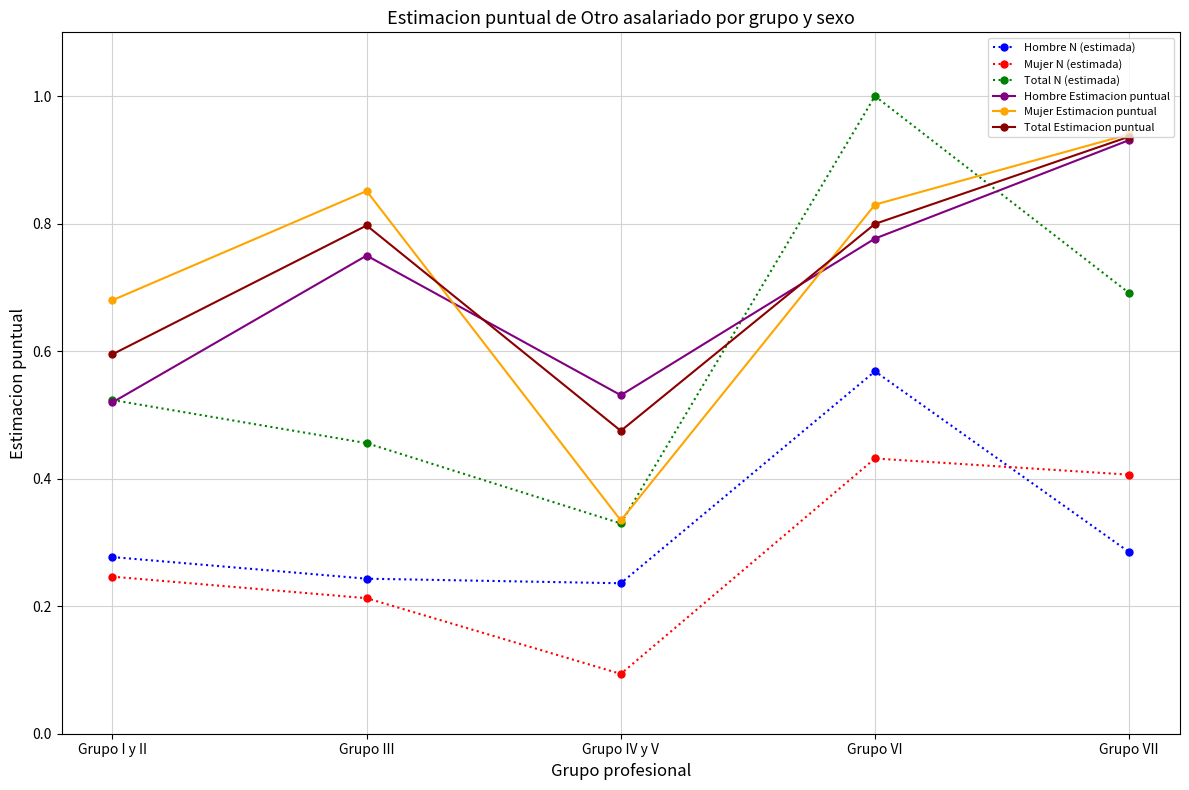

List the labels in order of Hombre Estimacion puntual value, largest first.

Grupo VII, Grupo VI, Grupo III, Grupo IV y V, Grupo I y II